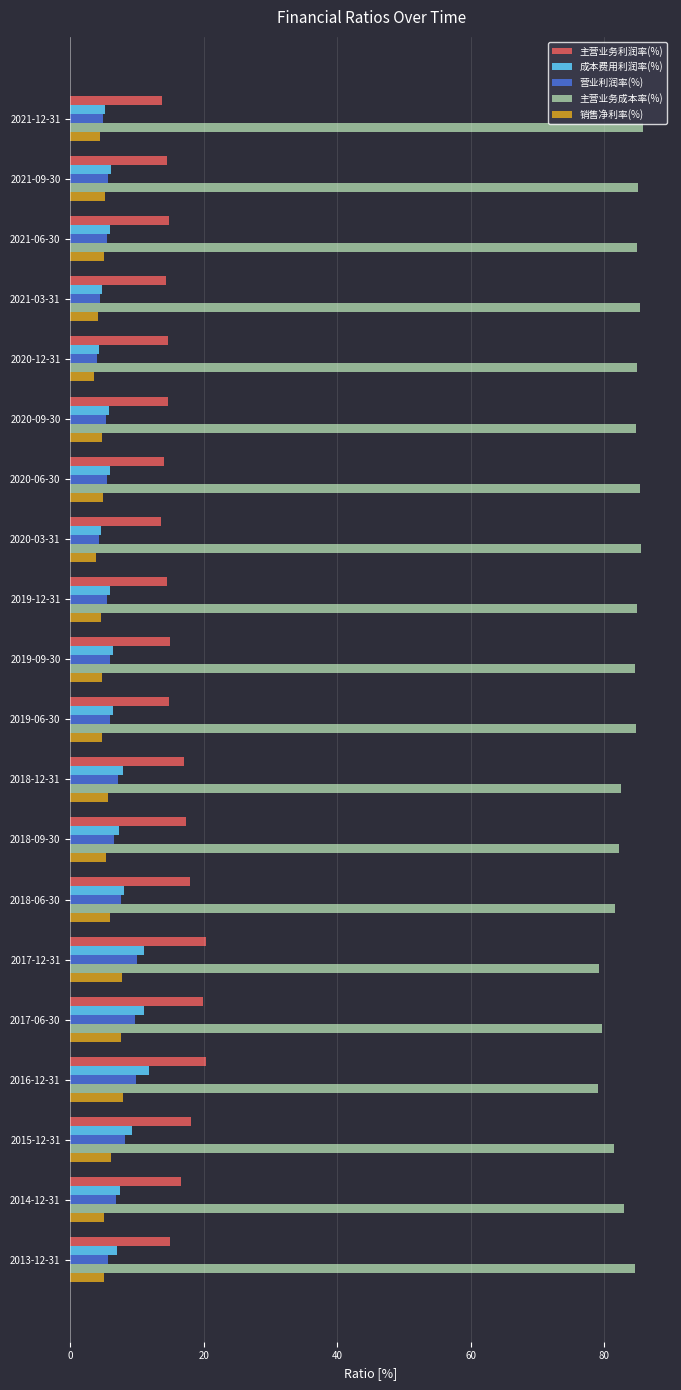

What is the difference between the maximum and minimum values in the 主营业务利润率(%) series?

6.8